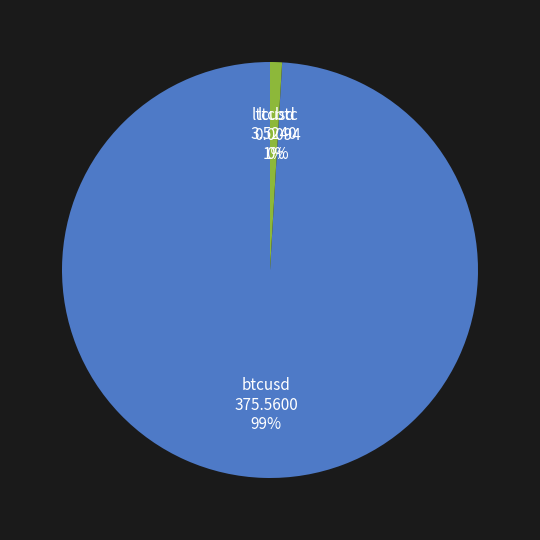

Is there any slice that represents more than half of the pie?

Yes